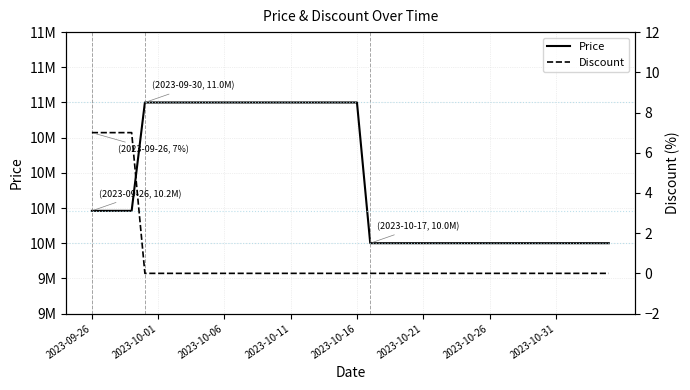

What is the maximum value for Price?

11000000